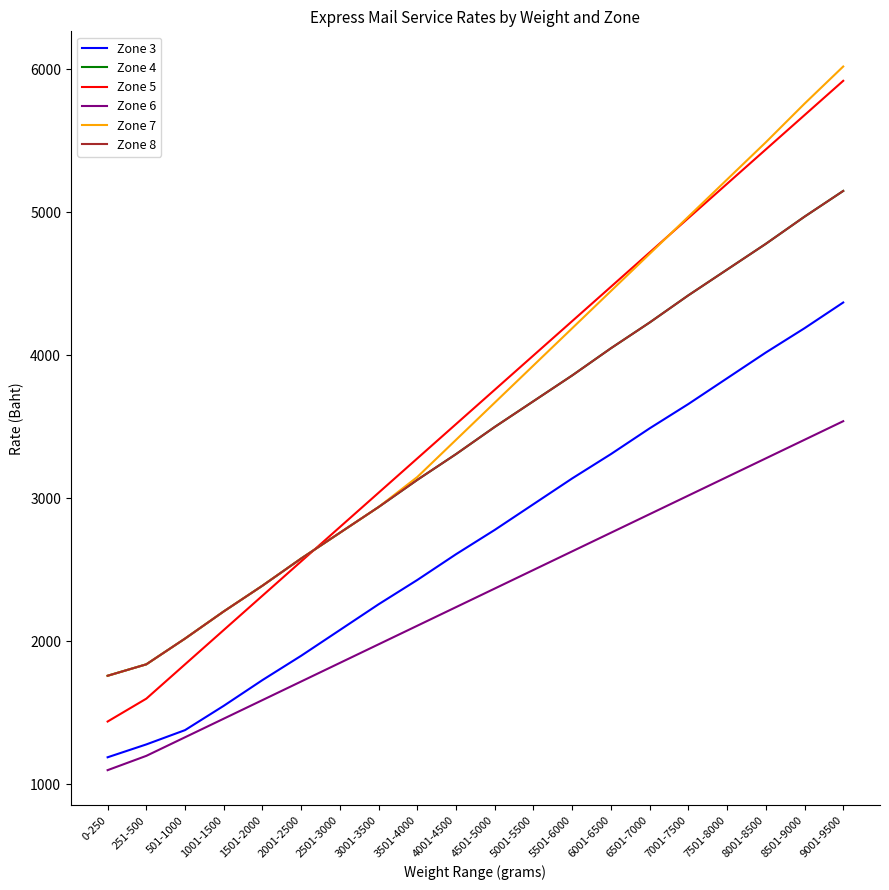

The value of Zone 4 at 9001-9500 is 7793. True or false?

False